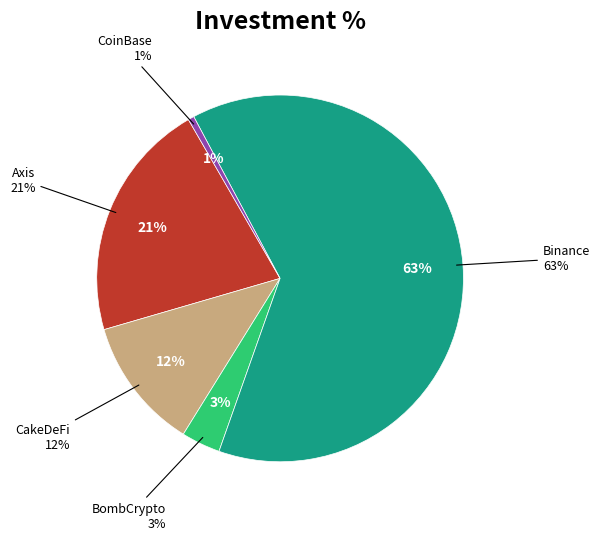

Which slice is the largest?

Binance